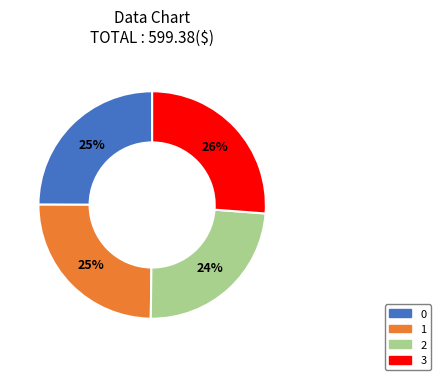

To the nearest percent, what is the difference between the largest and smallest slice percentages?

2%